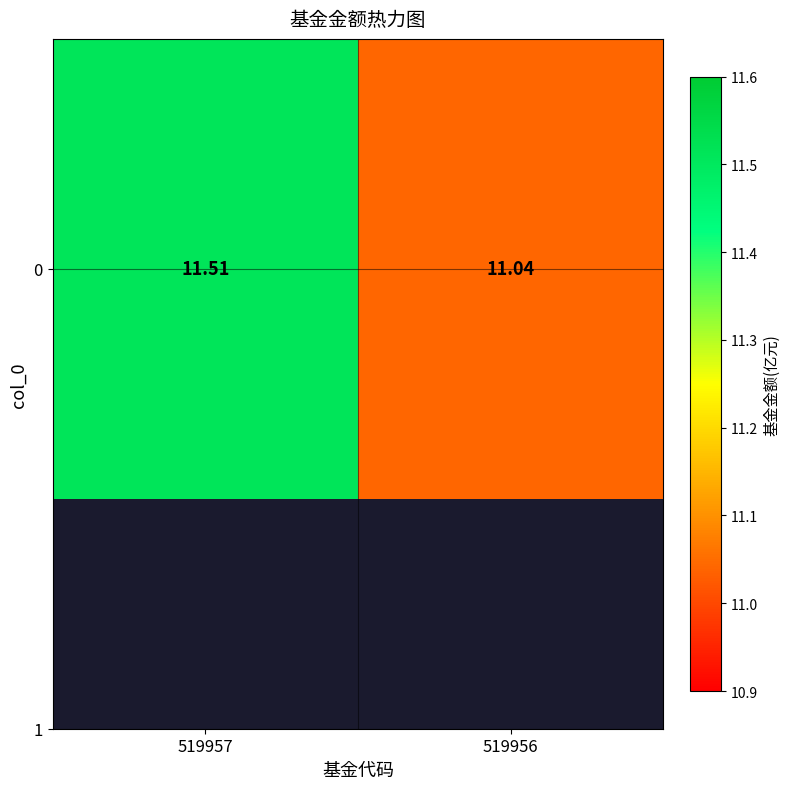

List the labels in order of value, smallest first.

519956, 519957